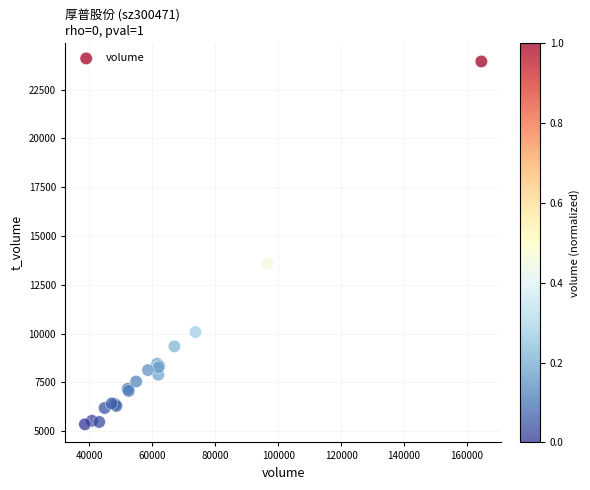

What Y value in the scatter plot is closest to 14649?

13587